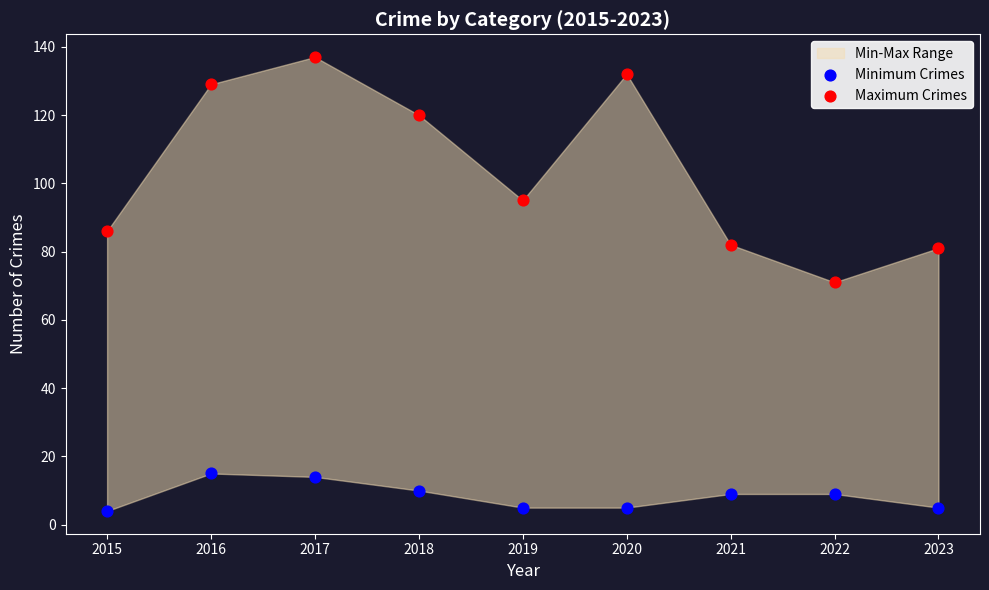

In the Maximum Crimes series, what Y value is closest to 104?

95